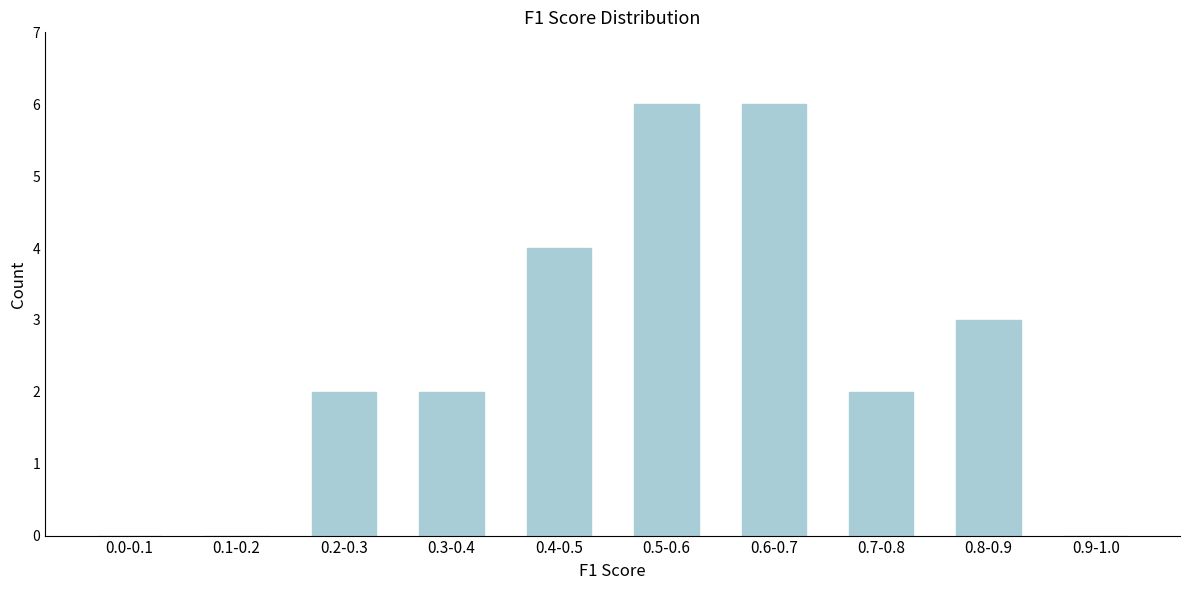

Reading left to right, list all the values displayed in this chart.

0.0-0.1=0	0.1-0.2=0	0.2-0.3=2	0.3-0.4=2	0.4-0.5=4	0.5-0.6=6	0.6-0.7=6	0.7-0.8=2	0.8-0.9=3	0.9-1.0=0